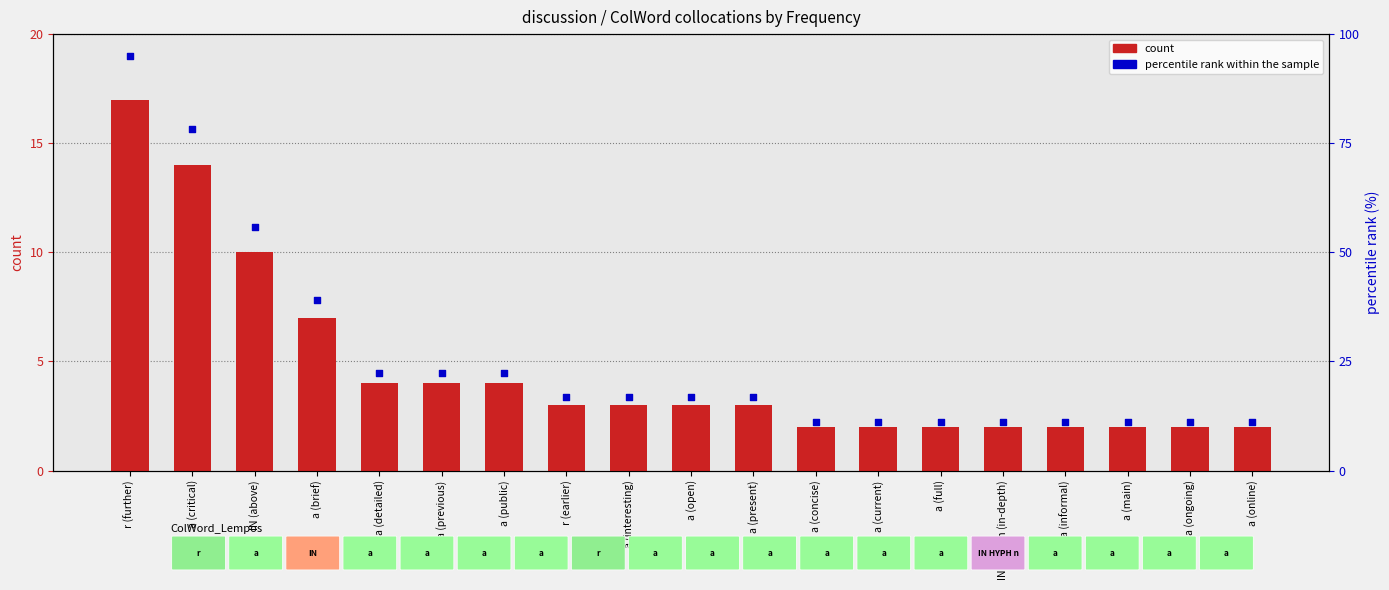

Which series has the largest total across all categories?

percentile rank within the sample